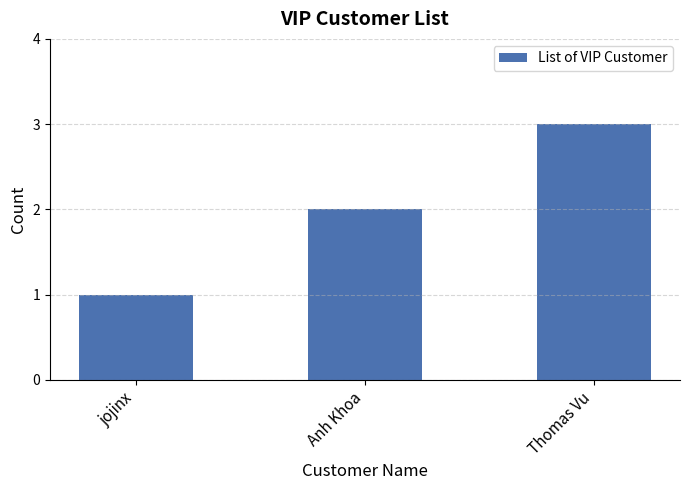

How many bars are there in total?

3